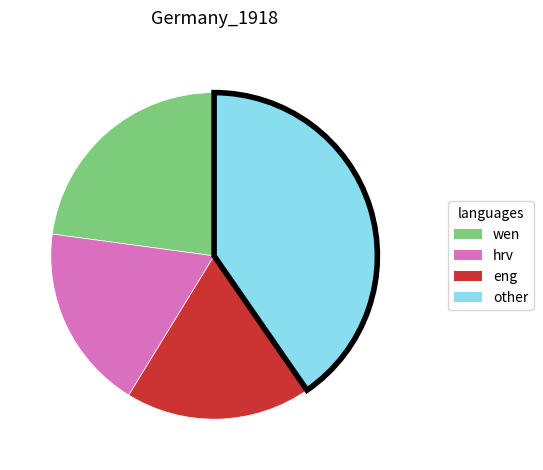

Count the number of slices in the pie.

4